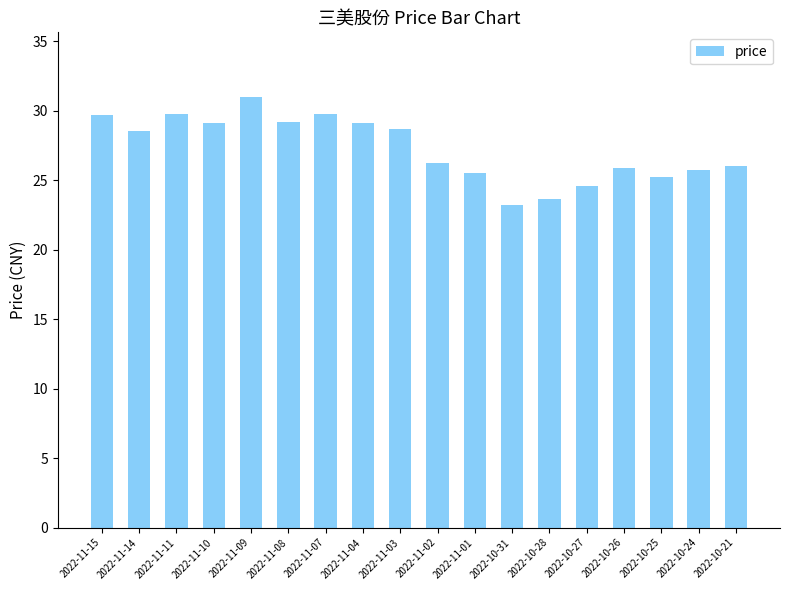

Are the bars horizontal?

No